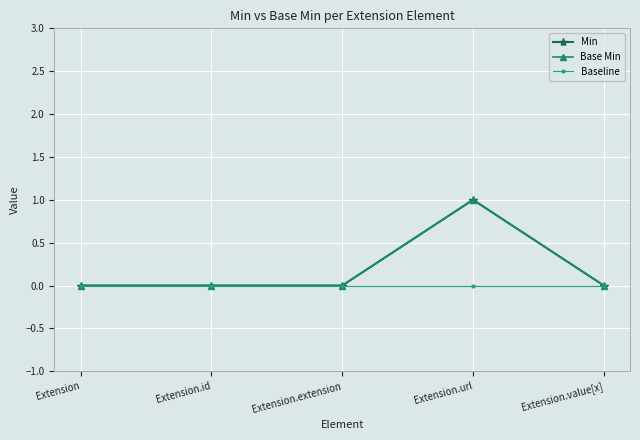

True or false: Base Min and Min cross at least once.

False